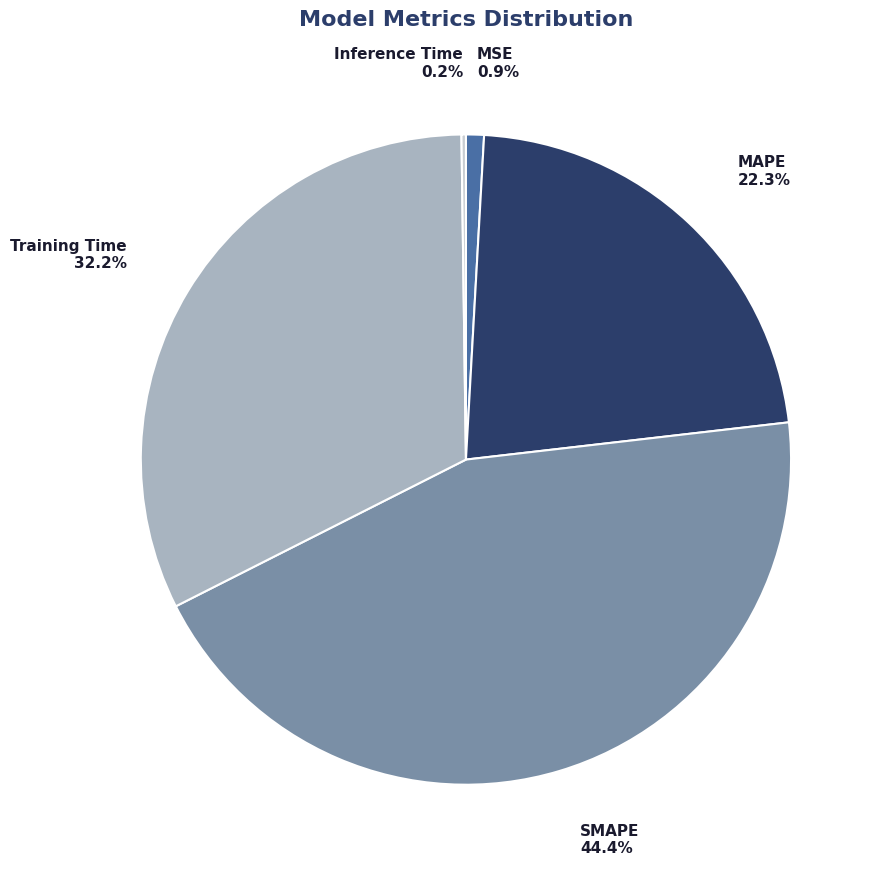

What is the total percentage of SMAPE and MSE?

45.3%